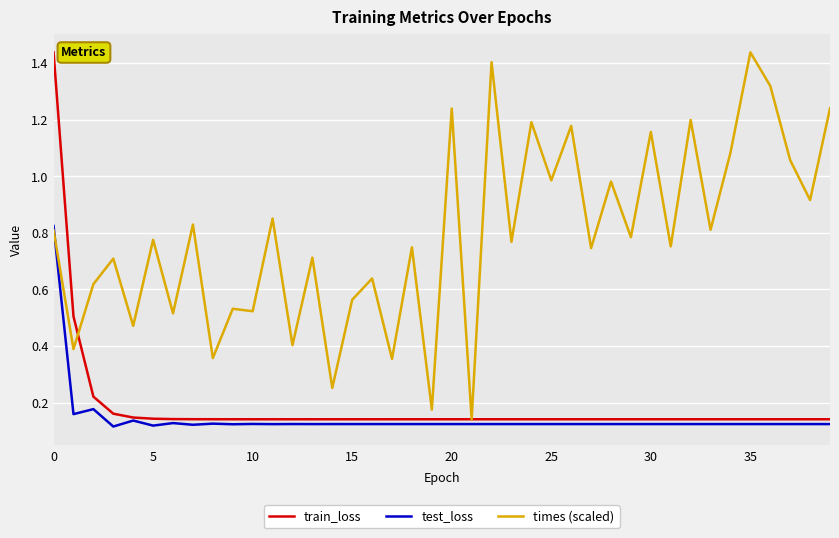

Which series has the largest total across all categories?

times (scaled)